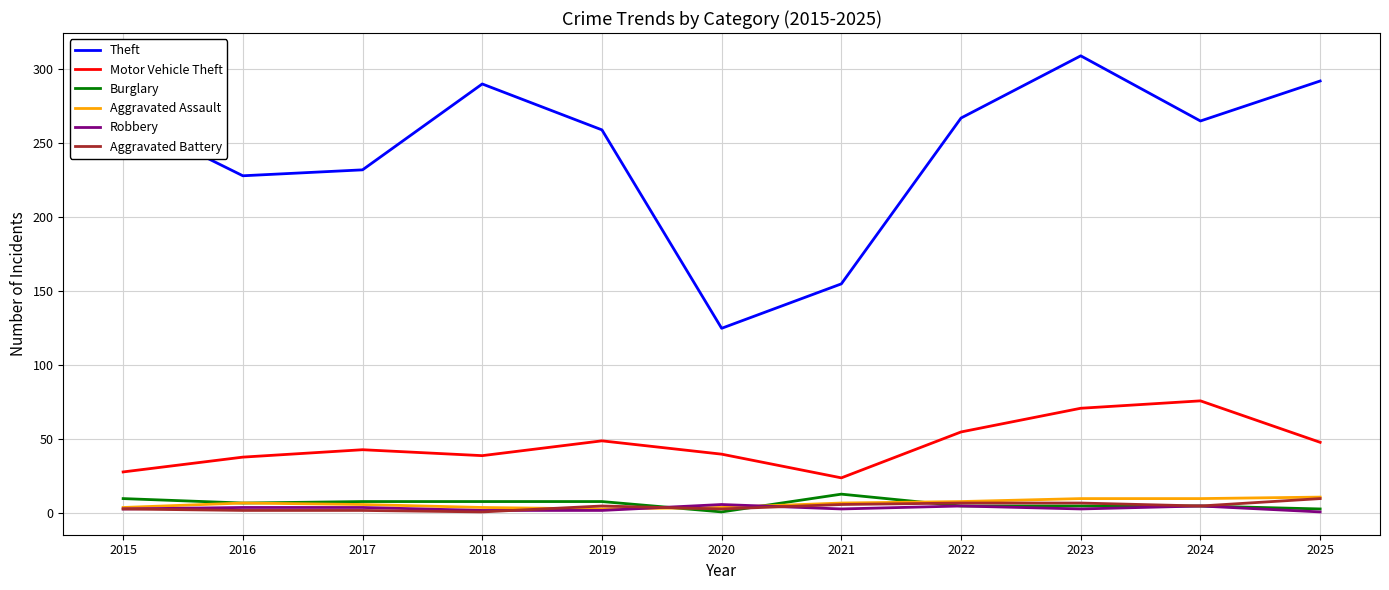

How many values in the Aggravated Assault series are below 7?

5